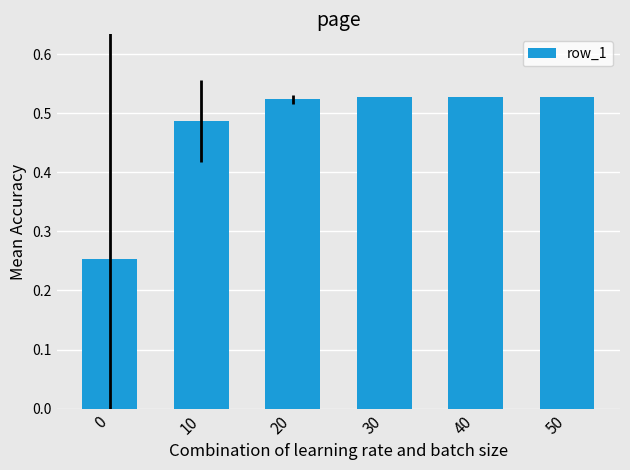

Between 0 and 50, which is larger?

50